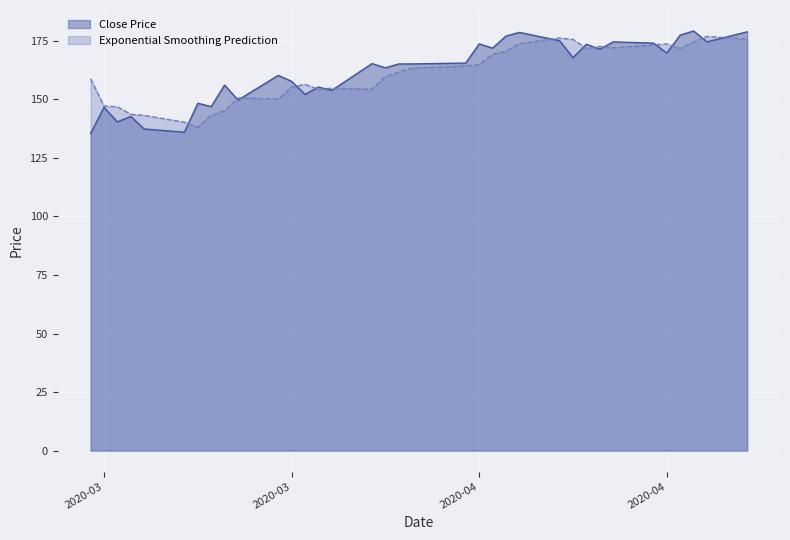

Reading left to right, list all the values displayed in this chart.

Close Price: 135.4	146.6	140.4	142.7	137.4	136.0	148.3	146.9	156.1	149.7	160.2	157.7	152.1	155.3	153.8	165.3	163.5	165.1	165.1	165.5	173.7	171.9	177.0	178.6	175.1	167.8	173.5	171.4	174.6	174.1	169.8	177.4	179.2	174.6	178.8
Exponential Smoothing Prediction: 158.8	147.1	146.8	143.6	143.2	140.3	138.1	143.2	145.1	150.6	150.1	155.2	156.4	154.3	154.8	154.3	159.8	161.6	163.4	164.3	164.9	169.3	170.6	173.8	176.2	175.6	171.7	172.6	172.0	173.3	173.7	171.7	174.6	176.9	175.7